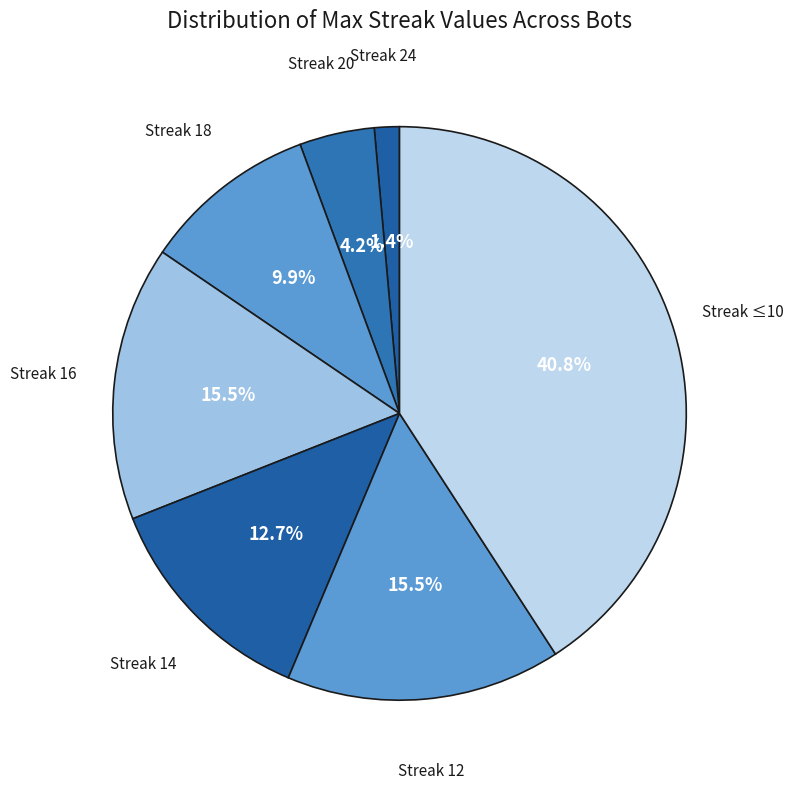

Count the number of slices in the pie.

7